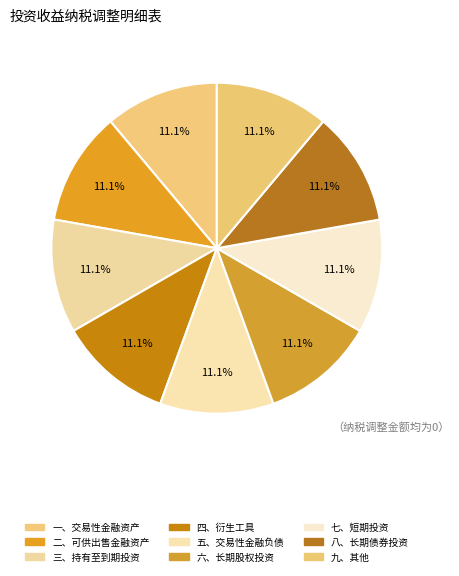

How many segments does this pie chart have?

9